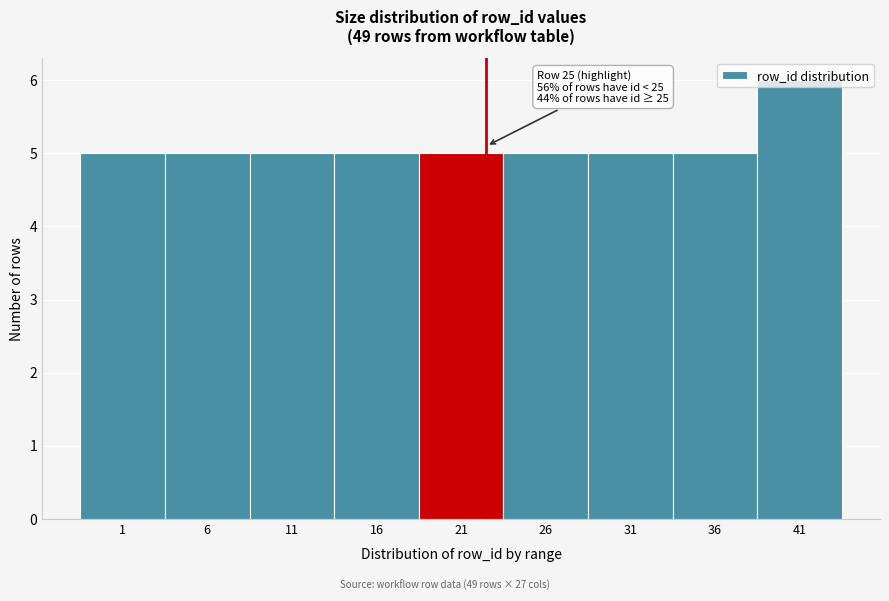

The value at 16 is 5. True or false?

True